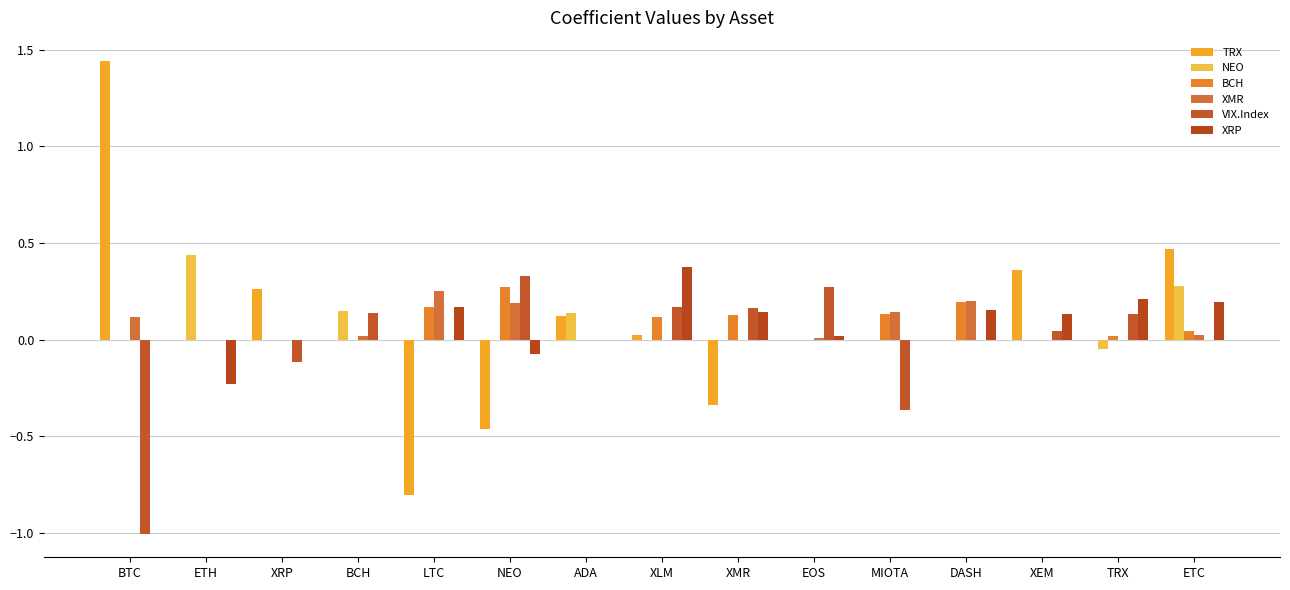

Are the bars grouped side by side (vs. stacked)?

Yes